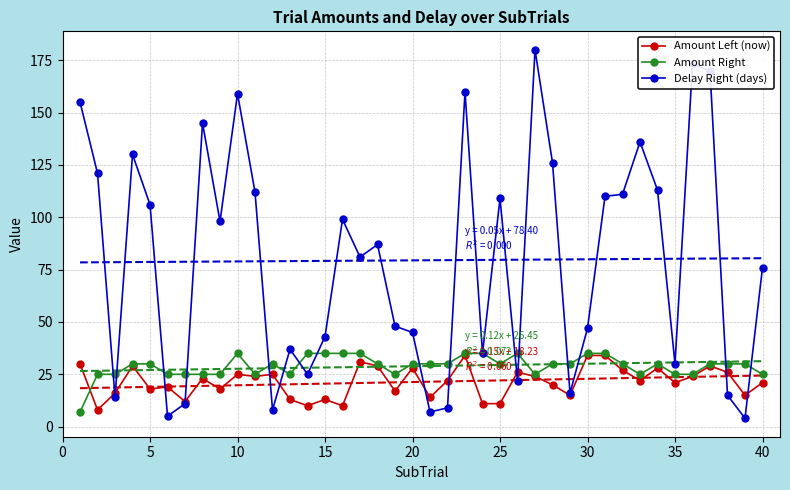

How many interior local valleys does the Delay Right (days) series have?

12